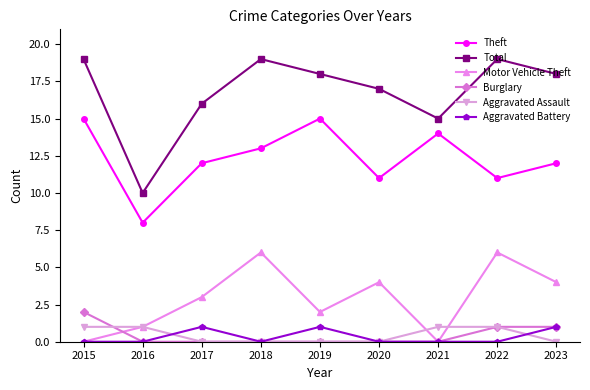

Is it true that Burglary equals -1 at 2020?

False